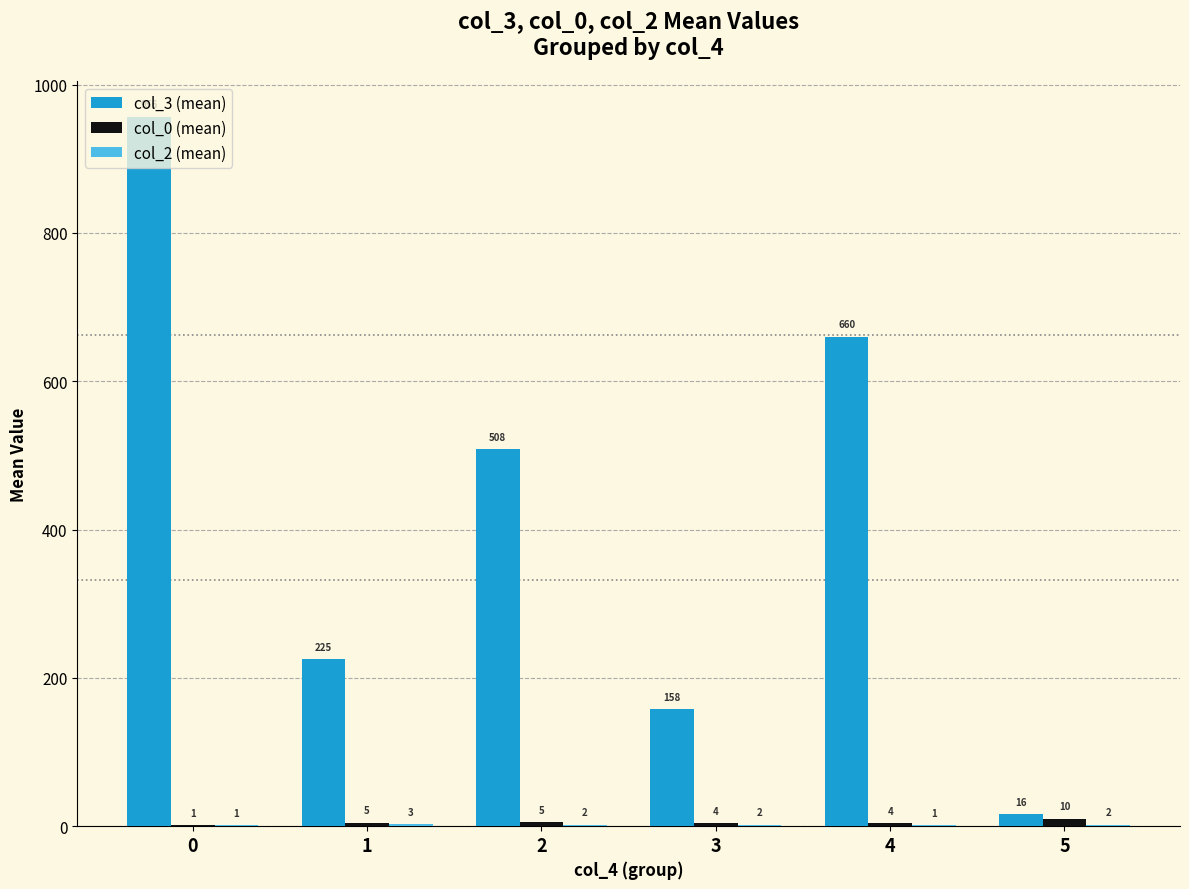

What is the average value of the col_3 (mean) series?

420.6